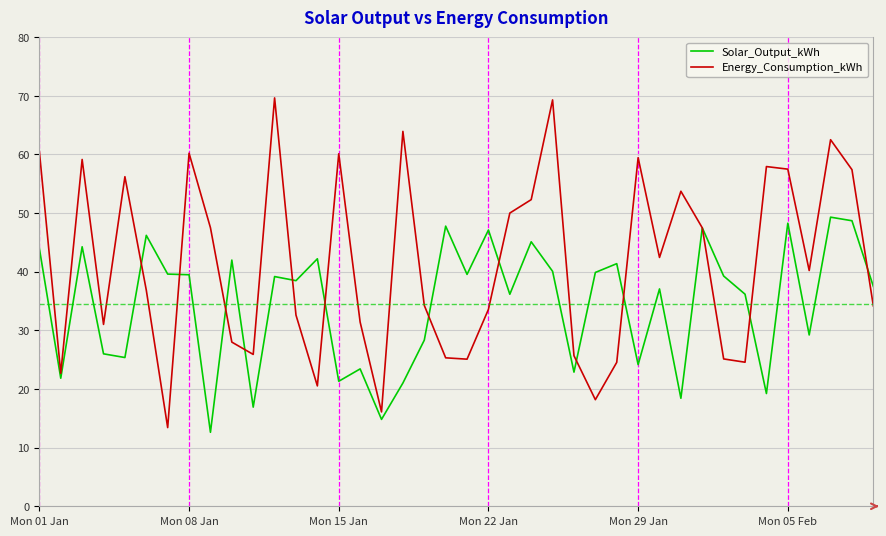

How many values in the Energy_Consumption_kWh series are below 40?

20